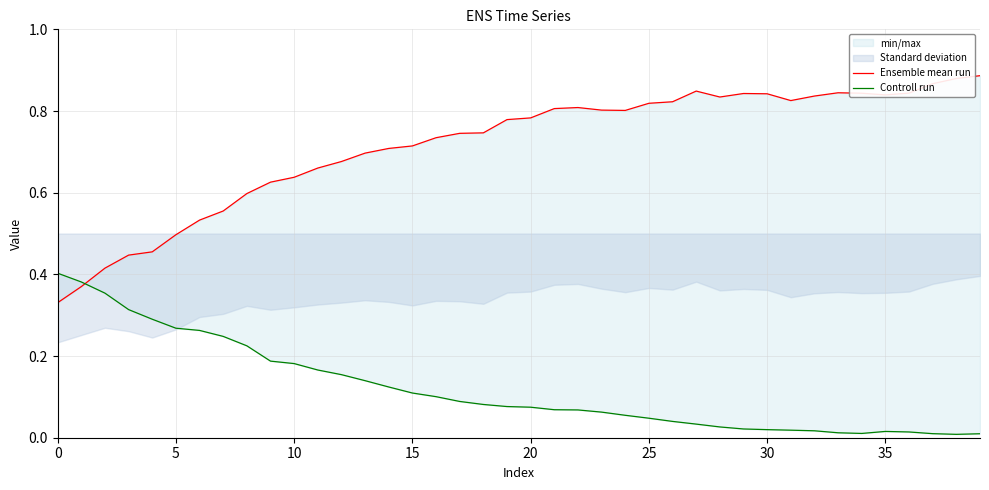

Reading left to right, list all the values displayed in this chart.

Ensemble mean run: 0.3	0.4	0.4	0.4	0.5	0.5	0.5	0.6	0.6	0.6	0.6	0.7	0.7	0.7	0.7	0.7	0.7	0.7	0.7	0.8	0.8	0.8	0.8	0.8	0.8	0.8	0.8	0.8	0.8	0.8	0.8	0.8	0.8	0.8	0.8	0.8	0.8	0.9	0.9	0.9
Controll run: 0.4	0.4	0.4	0.3	0.3	0.3	0.3	0.2	0.2	0.2	0.2	0.2	0.2	0.1	0.1	0.1	0.1	0.1	0.1	0.1	0.1	0.1	0.1	0.1	0.1	0.0	0.0	0.0	0.0	0.0	0.0	0.0	0.0	0.0	0.0	0.0	0.0	0.0	0.0	0.0